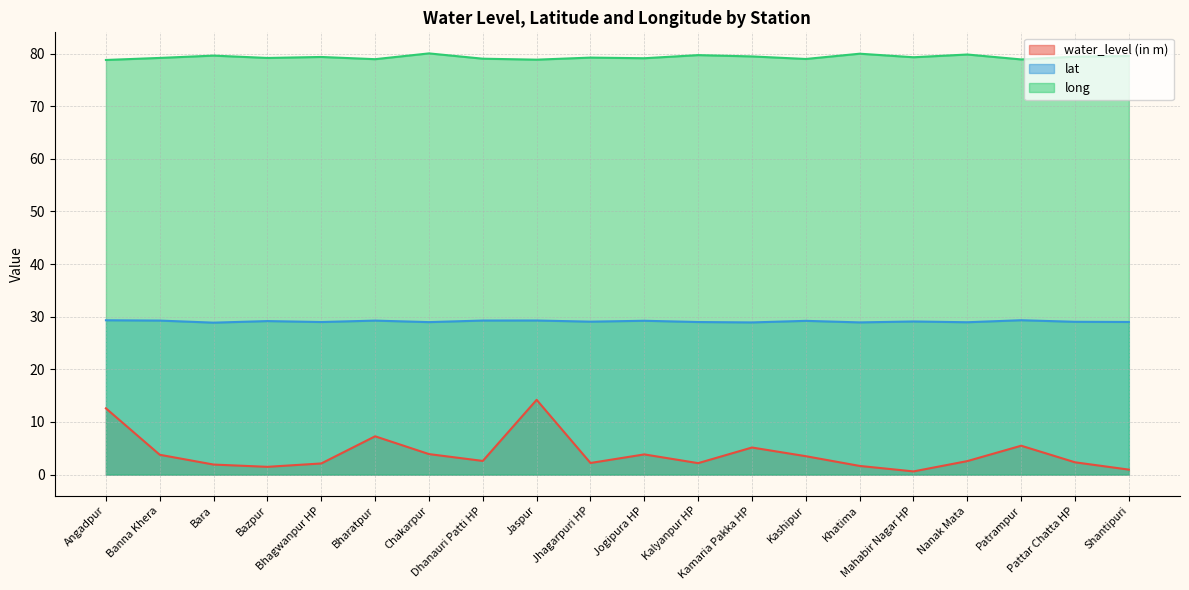

What are all the series names shown in the legend?

water_level (in m), lat, long